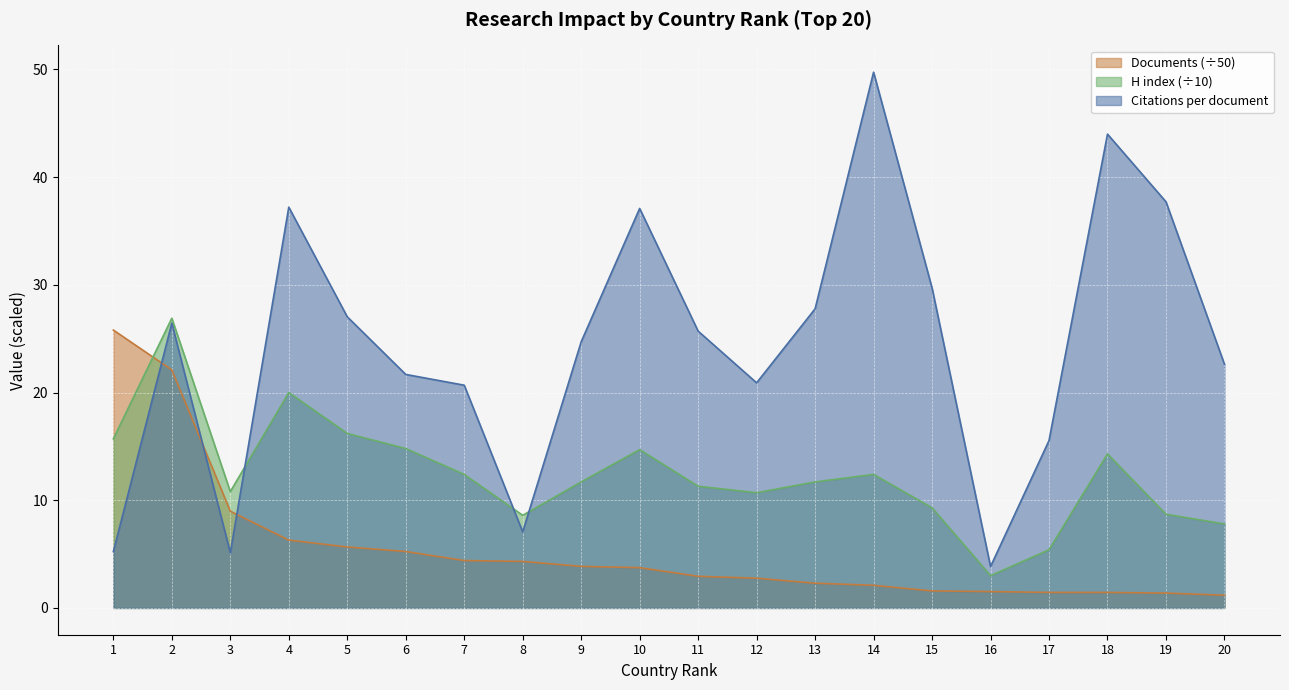

True or false: Citations per document has more than 2 points higher than both neighbors.

True